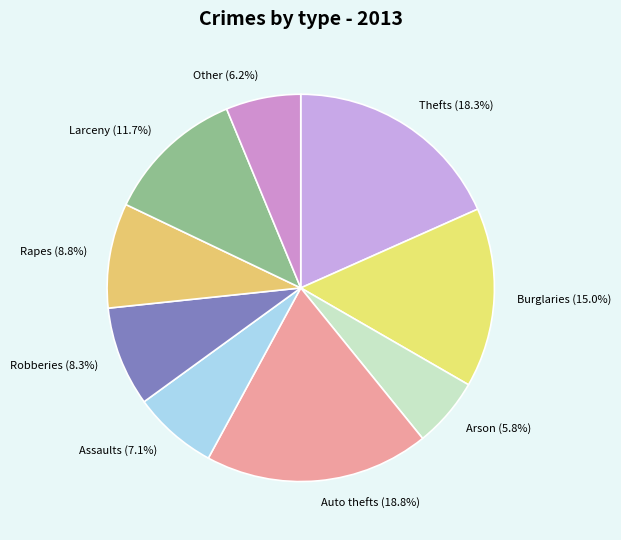

Is Robberies (8.3%) the majority of the pie?

No